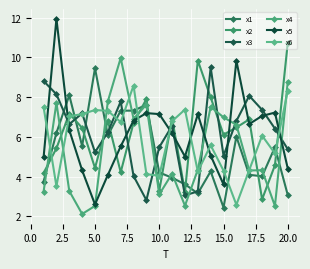

Reading right to left, transcribe all the data shown in this chart.

x1: 3.1	5.5	4.0	4.1	6.0	2.4	4.3	3.1	3.6	3.9	4.2	7.6	7.3	7.3	6.1	9.5	5.5	8.1	6.2	3.7
x2: 10.7	4.6	2.8	6.9	6.5	6.1	8.0	9.8	3.2	6.9	3.3	7.9	6.7	4.2	6.8	4.4	6.4	7.2	5.4	4.2
x3: 5.4	6.4	7.4	8.1	6.8	5.0	9.5	3.2	3.1	6.6	5.5	2.8	4.0	7.8	6.2	5.2	7.2	6.6	8.1	8.8
x4: 8.8	2.5	4.3	4.3	6.6	7.0	7.5	4.3	2.5	4.1	3.1	7.6	6.9	10.0	7.8	2.5	2.1	3.3	7.7	3.2
x5: 4.4	7.2	7.1	6.6	9.8	3.6	5.1	7.1	5.0	6.2	7.1	7.2	6.8	5.5	4.1	2.6	4.3	6.3	11.9	5.0
x6: 8.3	5.2	6.1	4.3	2.6	4.3	5.6	4.3	7.4	6.8	4.0	4.1	8.6	6.7	7.3	7.3	7.1	7.0	3.5	7.5